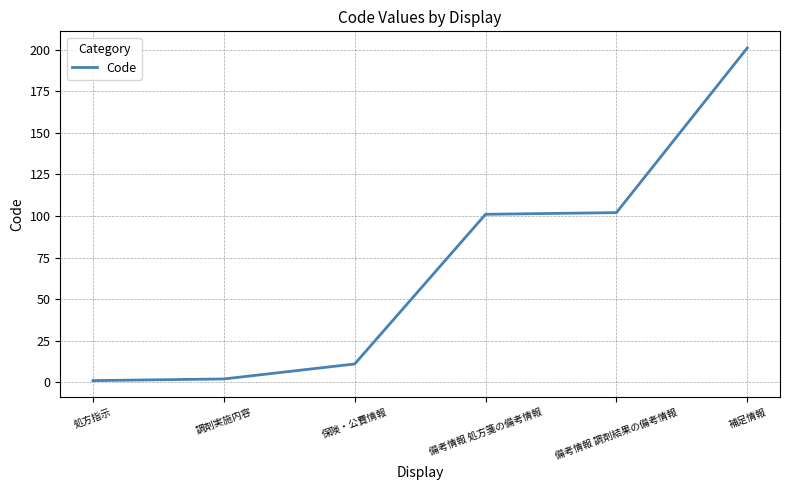

How many distinct data groups are displayed?

1